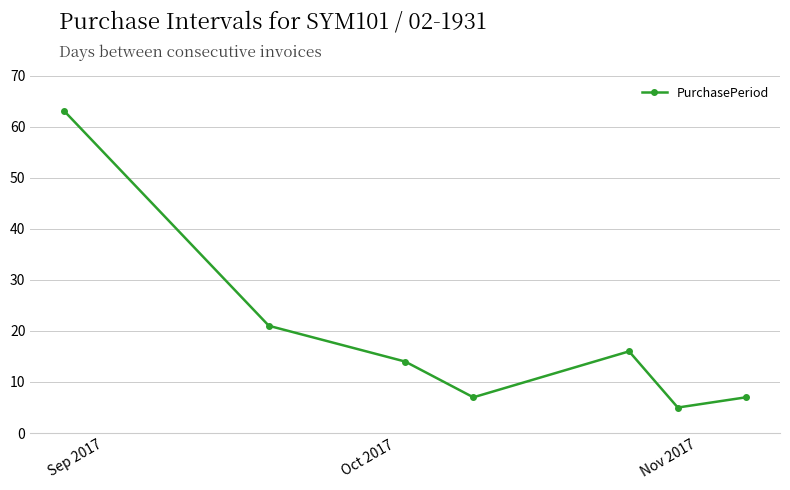

What is the minimum value shown in the chart?

5